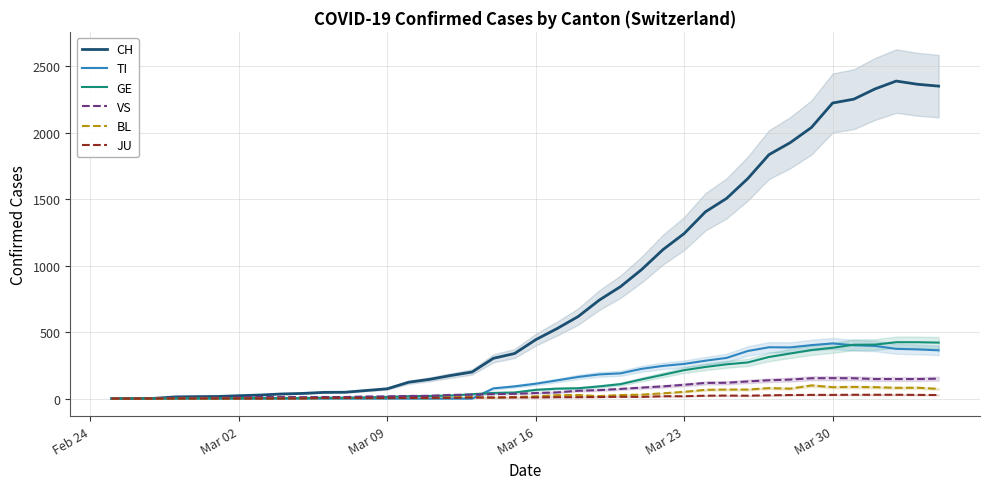

How many lines are shown in the chart?

6